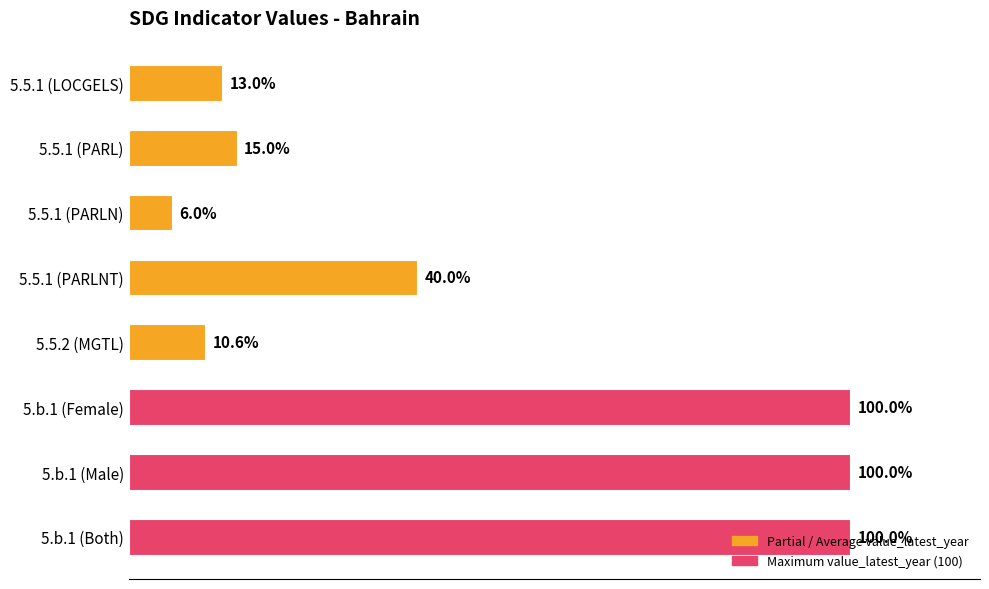

At which category does the chart reach its minimum across all series?

5.5.1 (PARLN)